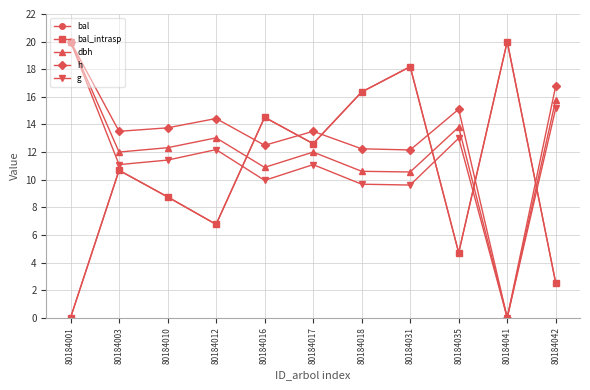

Rank the series at 80184042 from highest to lowest value.

h, dbh, g, bal, bal_intrasp